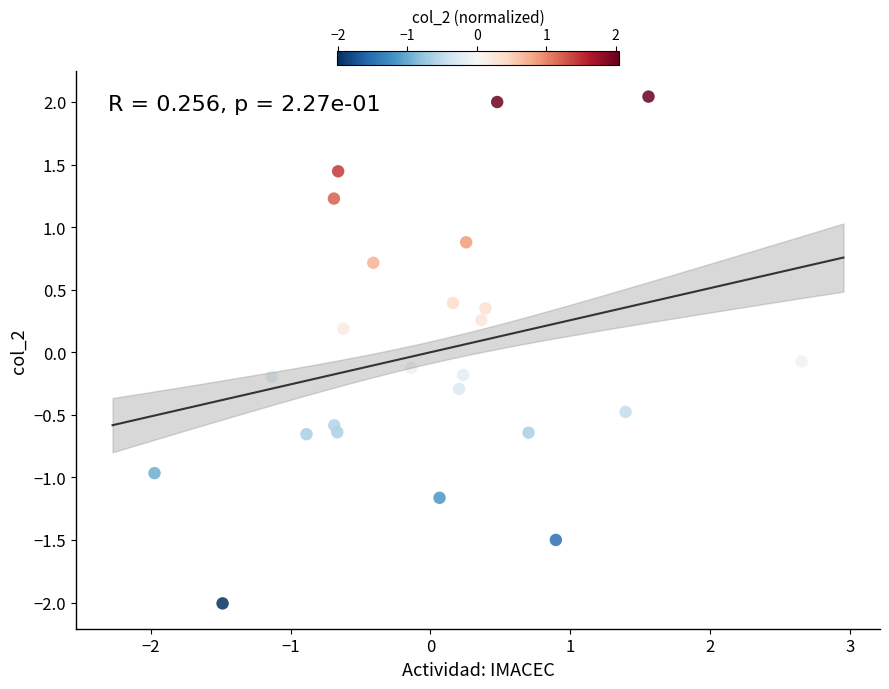

What is the range of Y values (max minus min)?

4.1